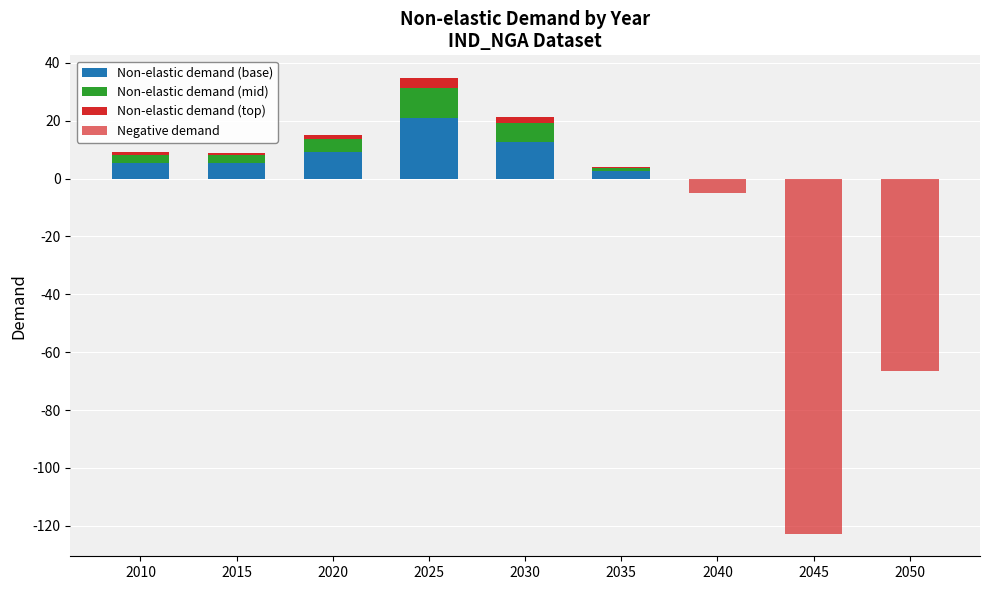

Which series has the largest total across all categories?

Non-elastic demand (base)